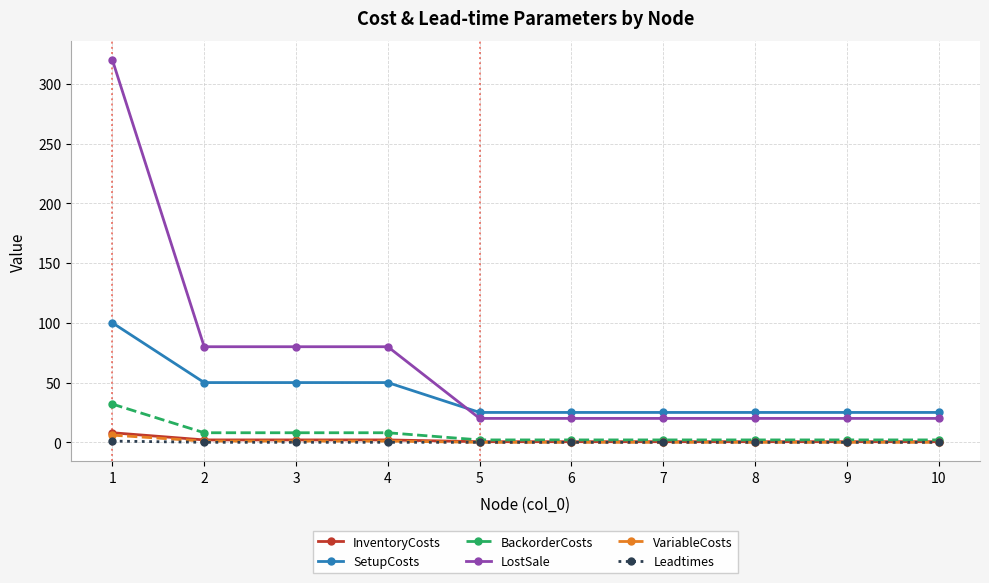

The SetupCosts series shows 6.1 at 6. True or false?

False